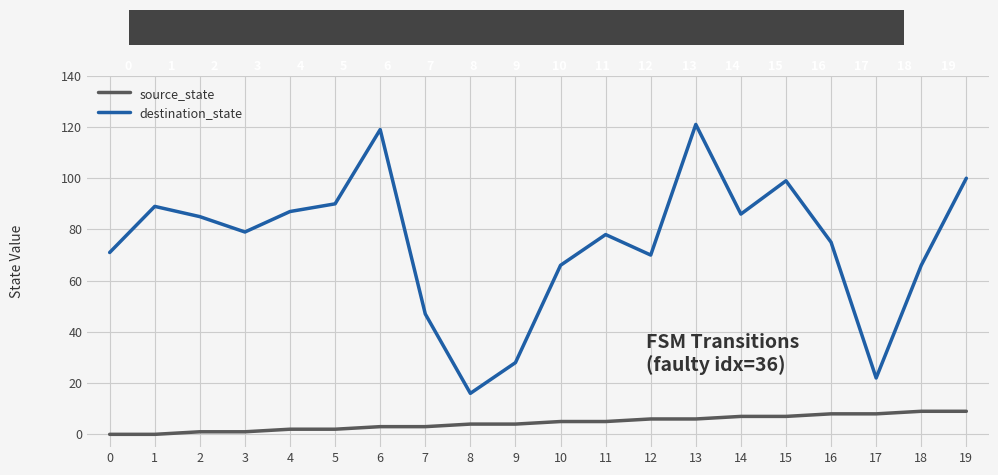

How many series are shown in this chart?

2